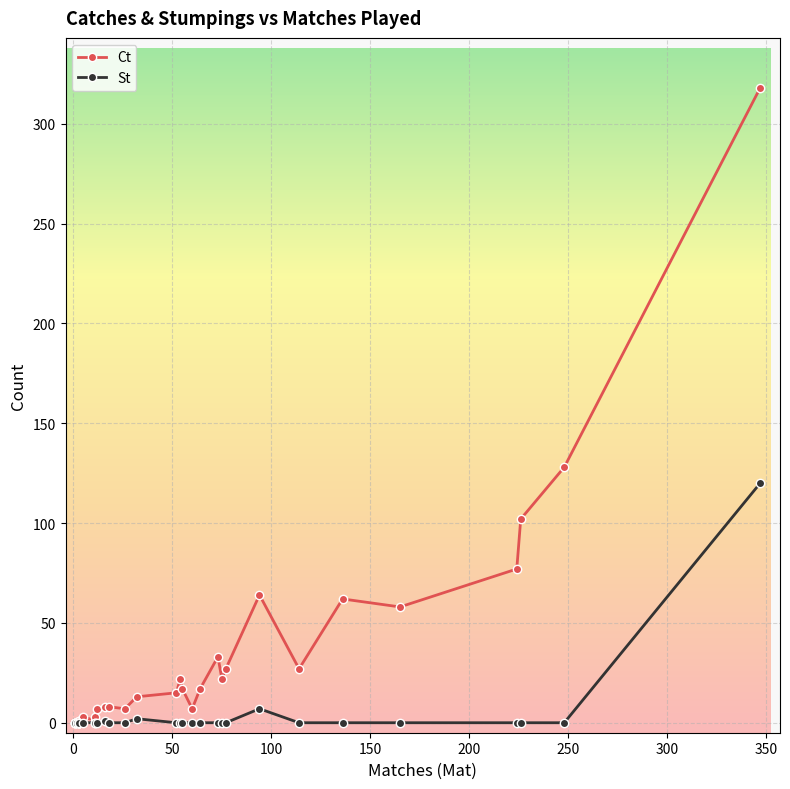

What is the label of the 21st point from the left?

16